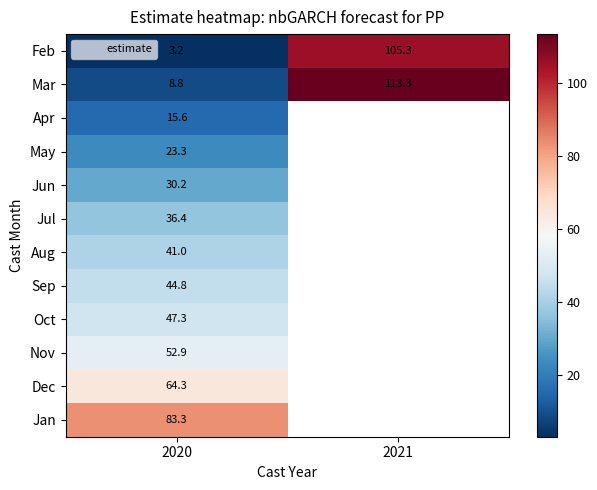

At 2020, list the series in order from largest to smallest.

Jan, Dec, Nov, Oct, Sep, Aug, Jul, Jun, May, Apr, Mar, Feb